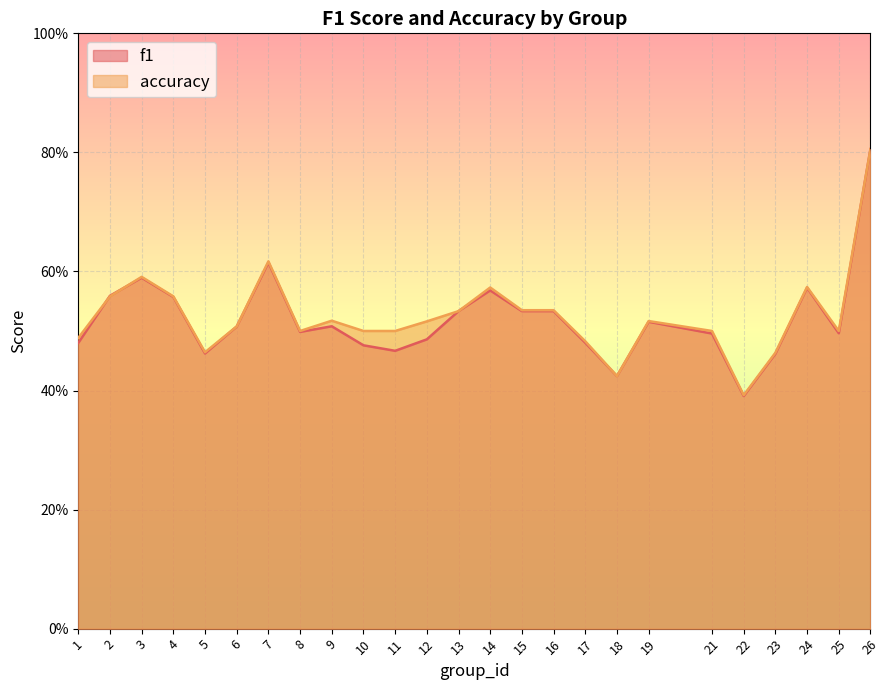

Where is the first local maximum for f1?

3